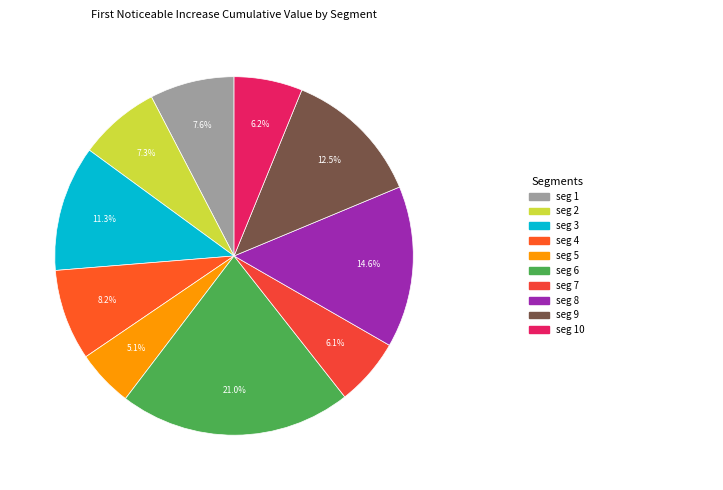

What is the smallest slice in the pie chart?

signal segment 5